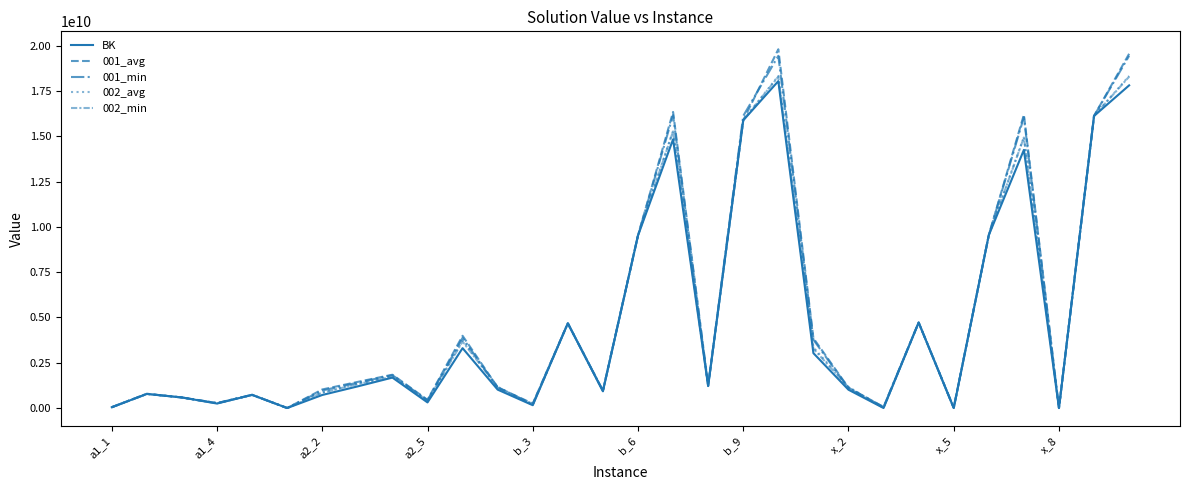

Is this an area chart (filled region under the line)?

No